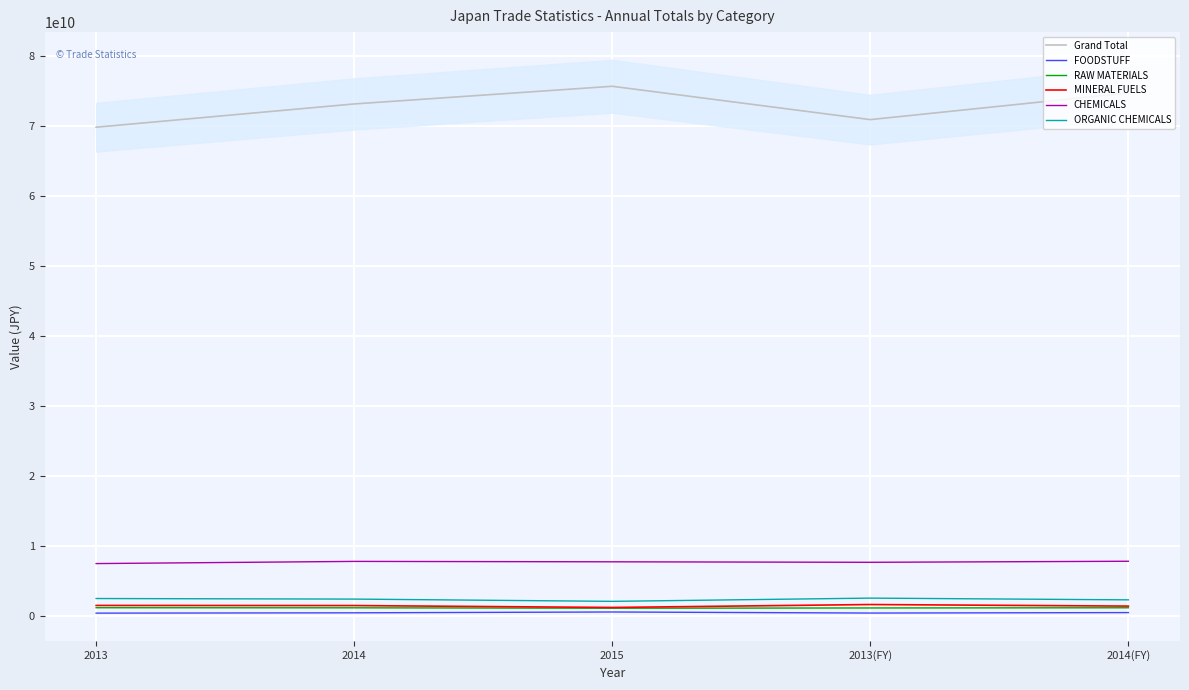

What is the label of the 5th point from the left?

2014(FY)